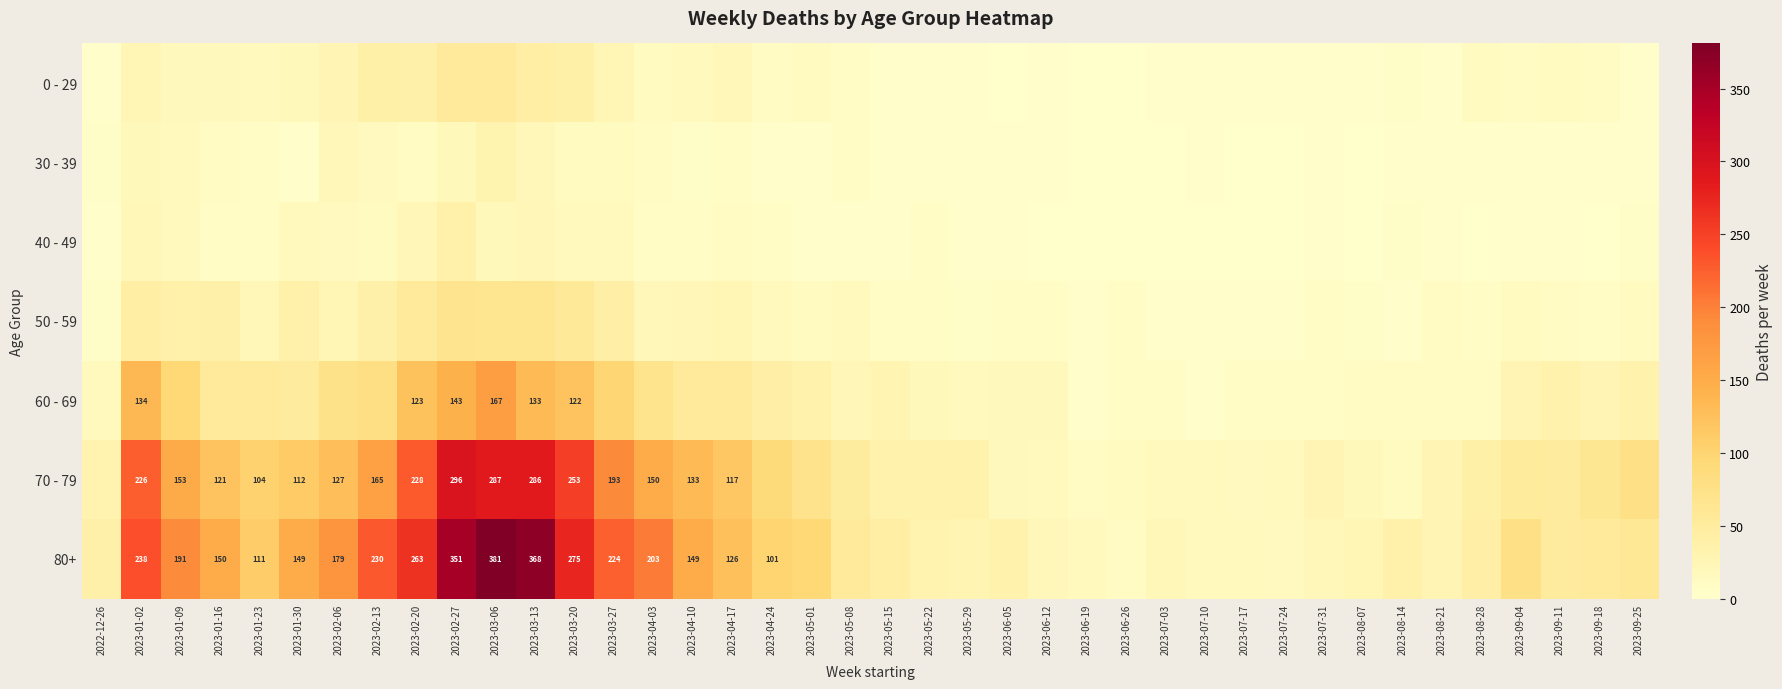

The 70 - 79 series shows 286 at 2023-03-13. True or false?

True